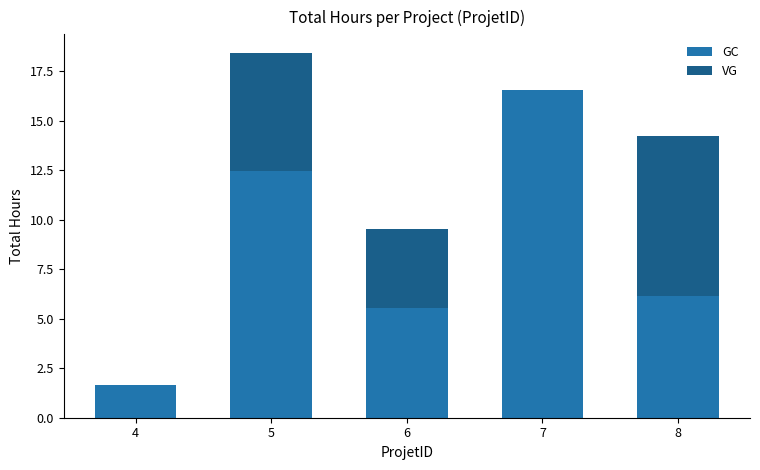

The value of GC at 4 is 0.4. True or false?

False